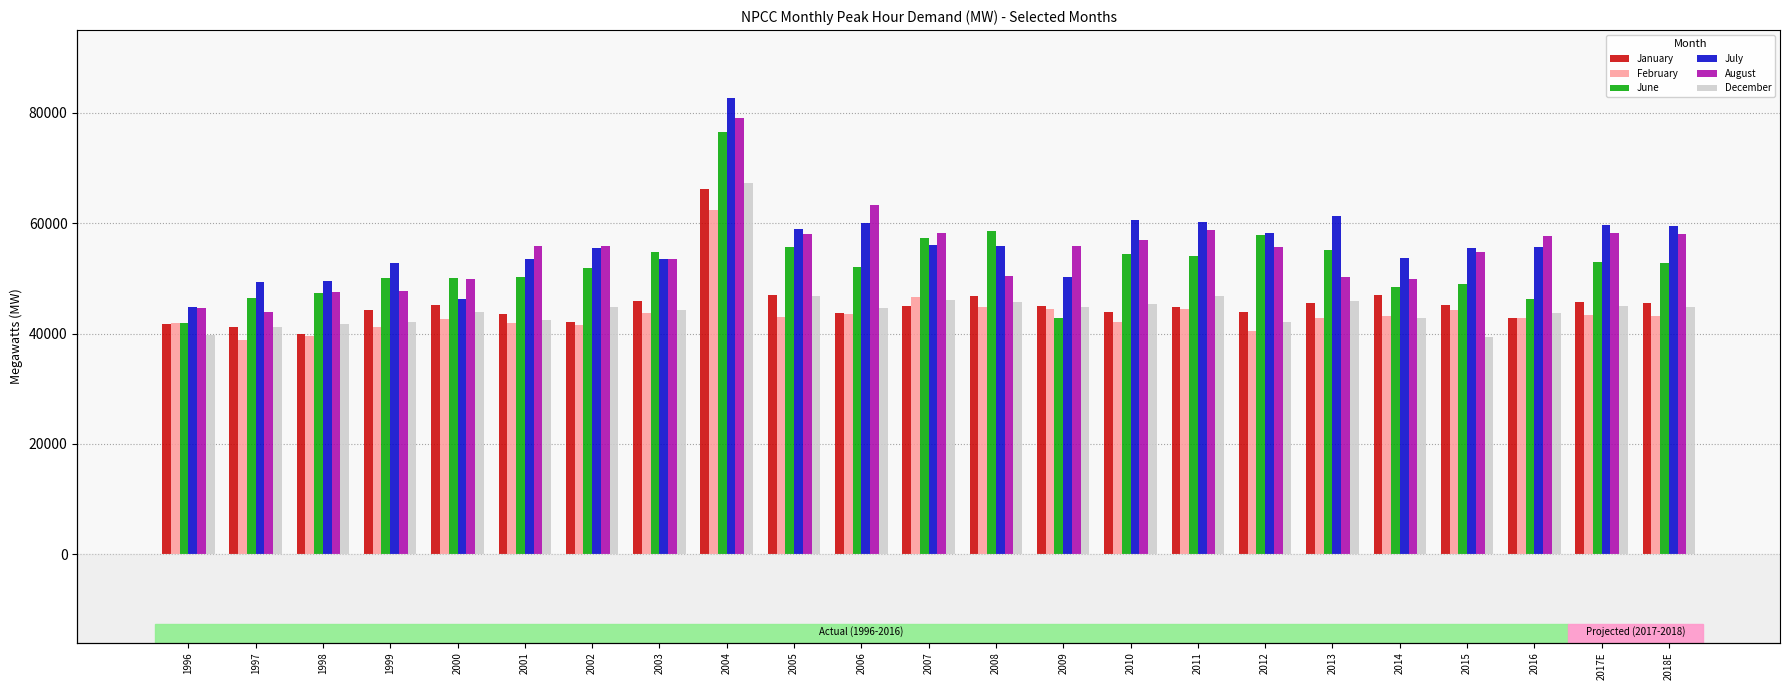

What is the maximum value shown in the chart?

82615.0